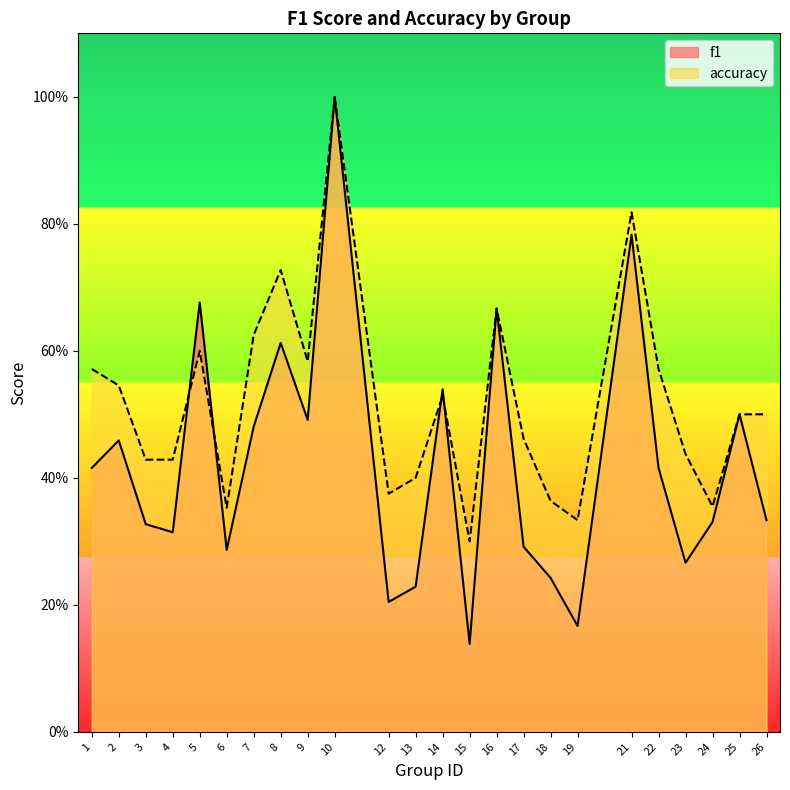

Between which two adjacent categories do f1 and accuracy first intersect?

4 and 5